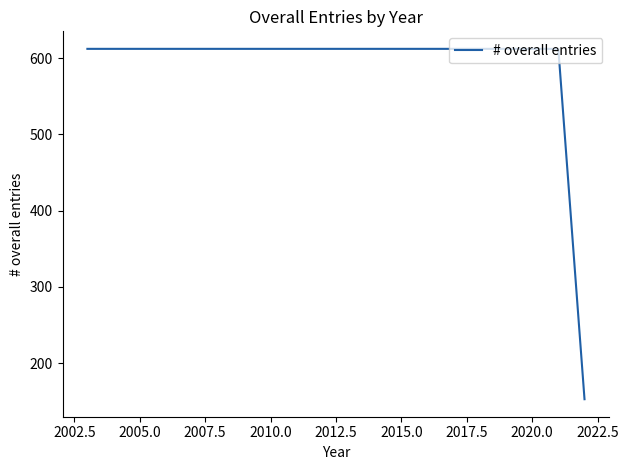

What is the greatest value displayed?

612